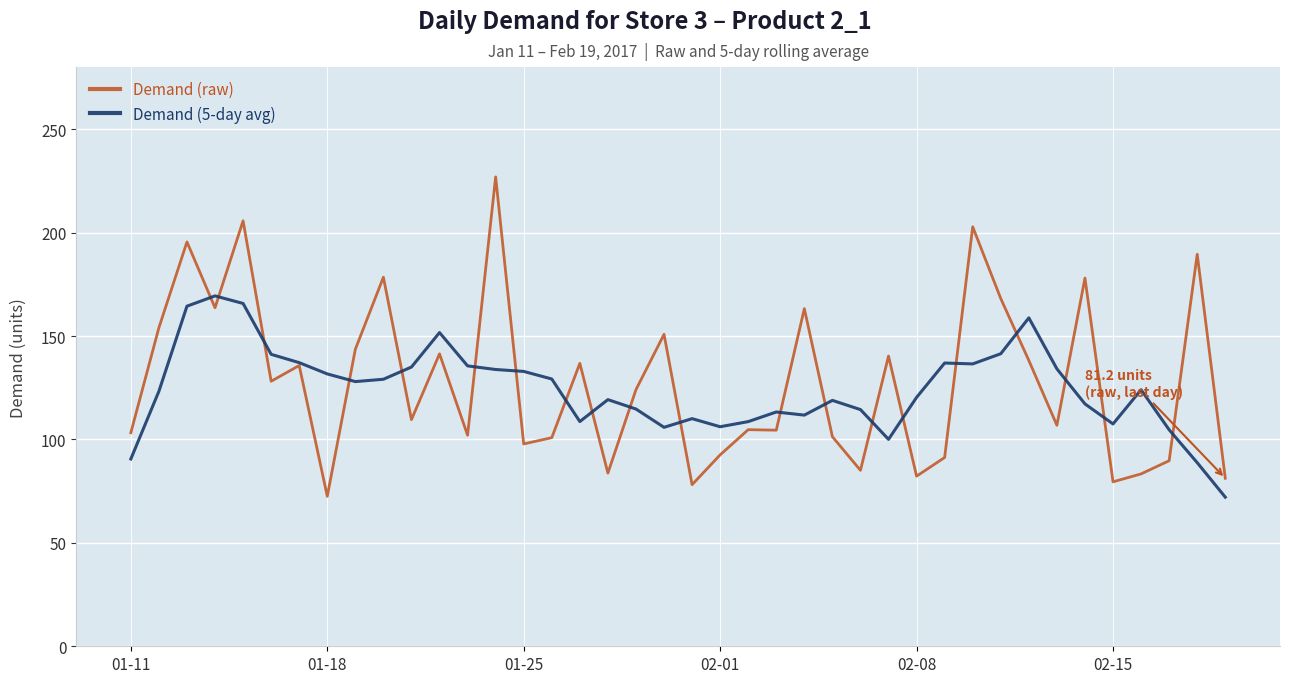

Rank the series by their maximum value, from highest to lowest.

Demand (raw), Demand (5-day avg)